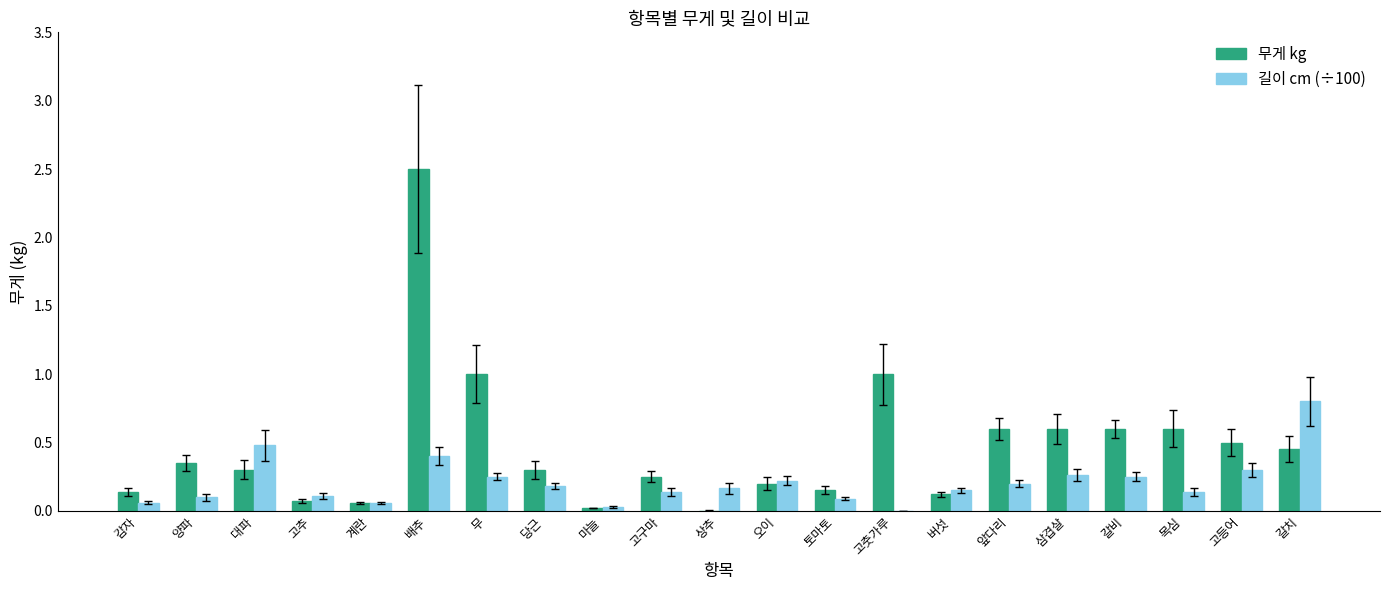

True or false: 무게 kg has a value of 0.7 at 갈치.

False